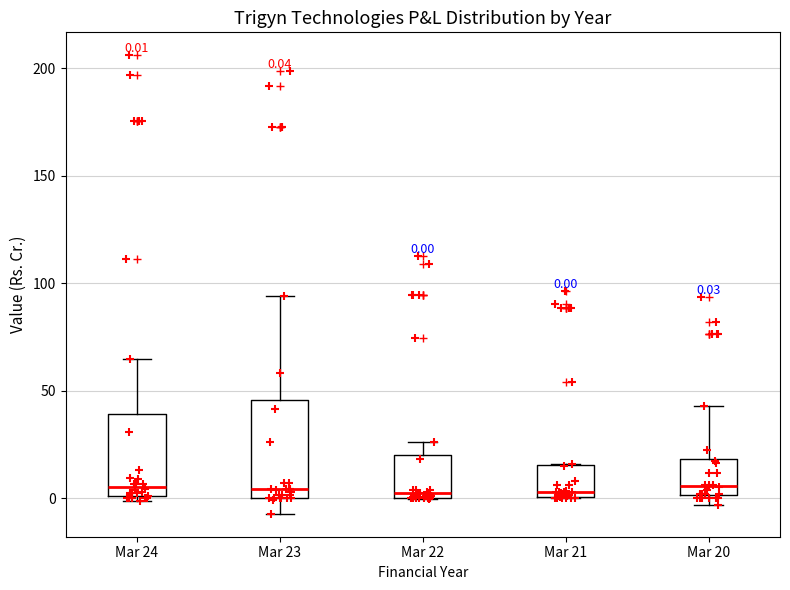

Which box is the tallest, from its lower edge to its upper edge?

Mar 23